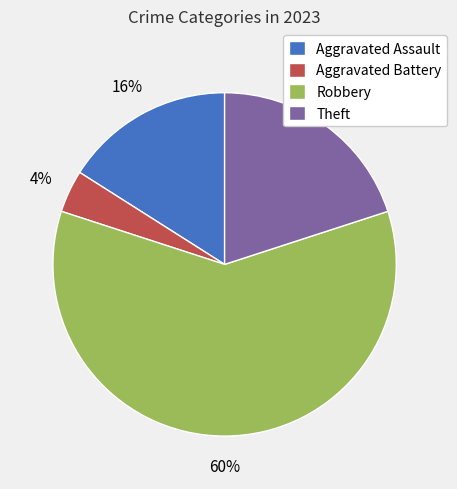

To the nearest percent, what portion does Aggravated Assault represent?

16%